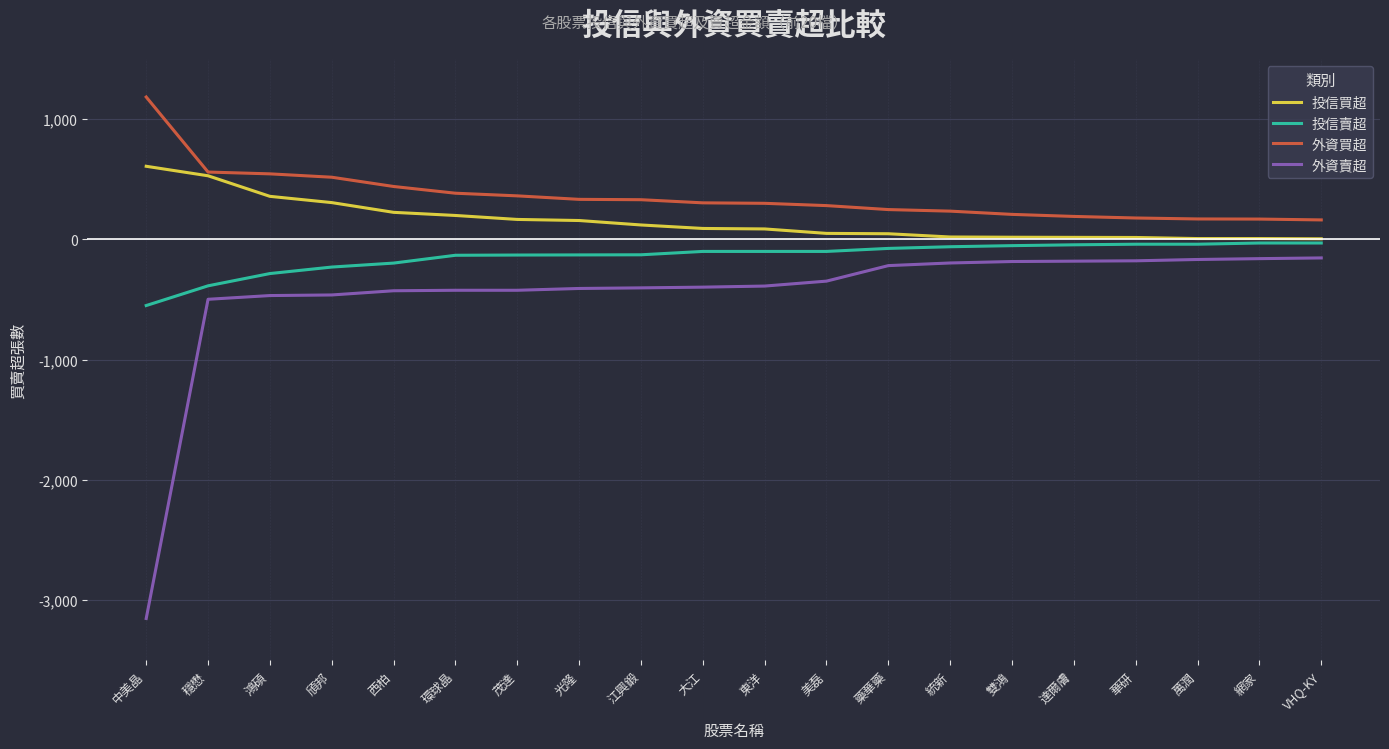

What is the highest value of the 外資賣超 series?

-154